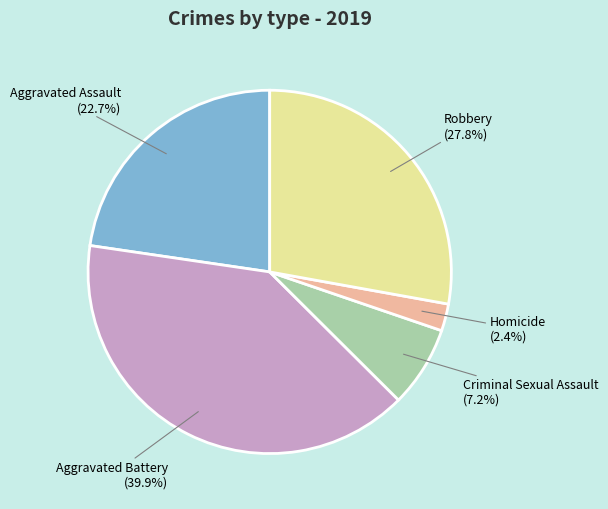

How many segments does this pie chart have?

5